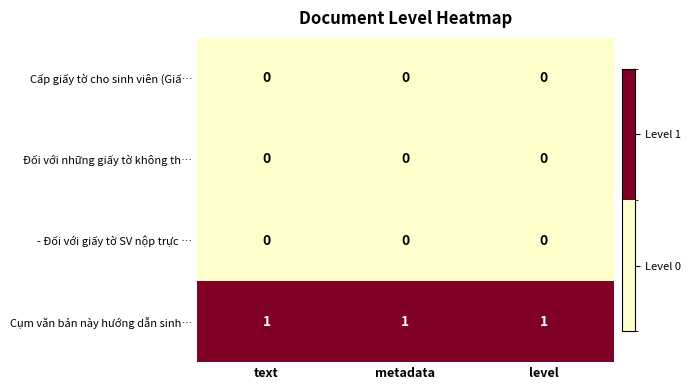

True or false: - Đối với giấy tờ SV nộp trực … has a value of 0 at level.

True